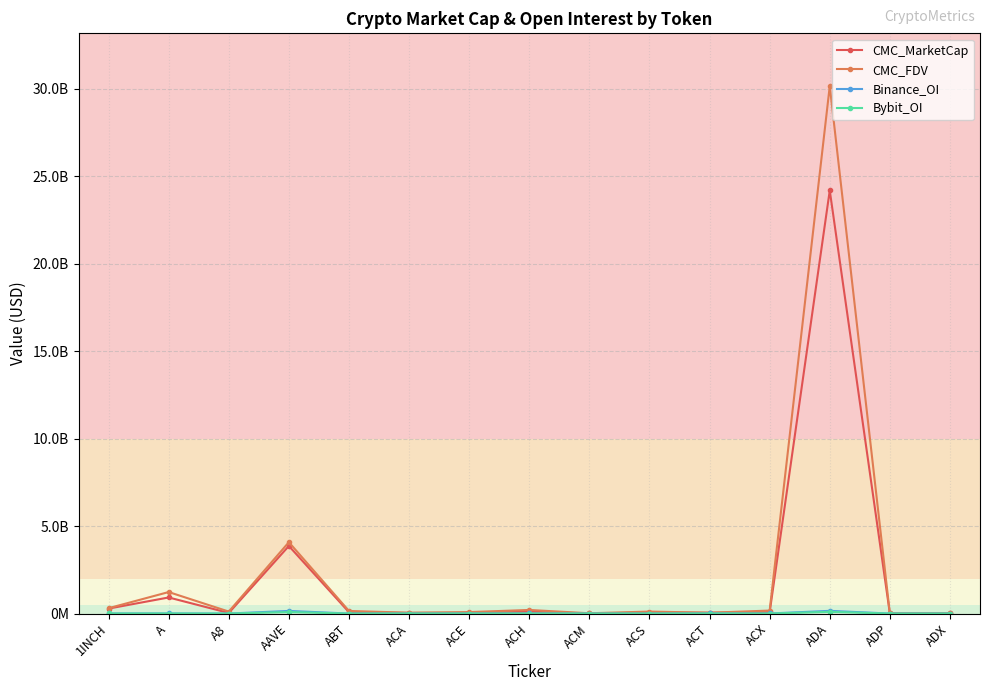

Is this an area chart (filled region under the line)?

No